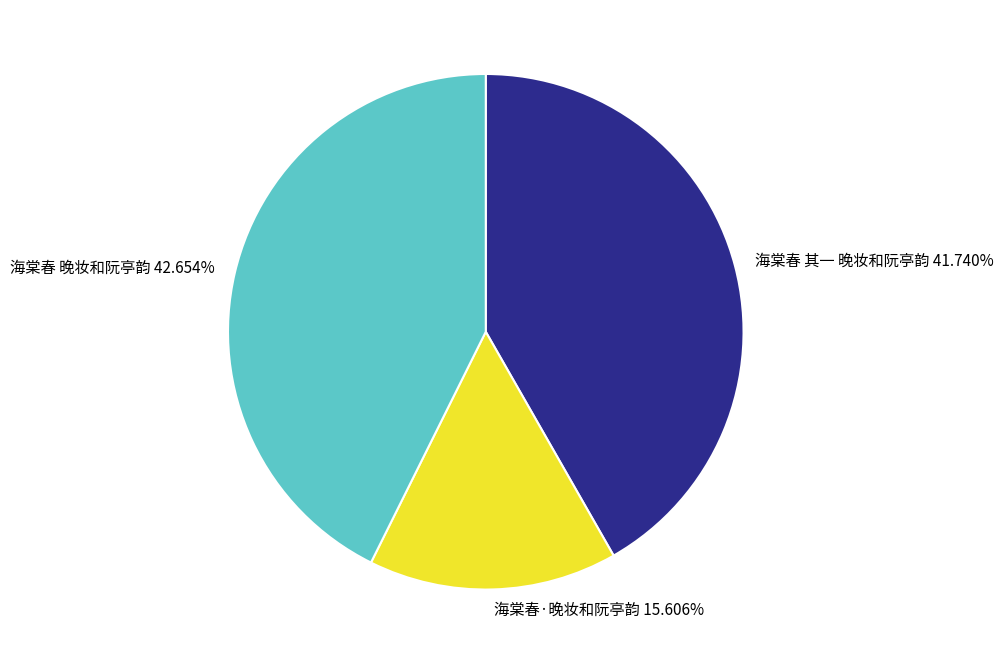

The 海棠春 晚妆和阮亭韵 slice represents 43% of the pie. True or false?

True